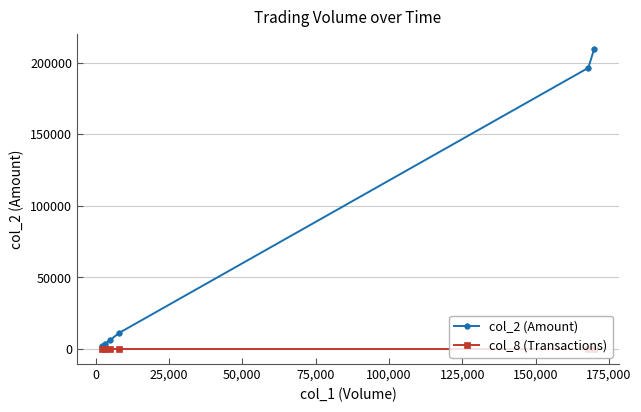

Rank the series by their maximum value, from highest to lowest.

col_2 (Amount), col_8 (Transactions)